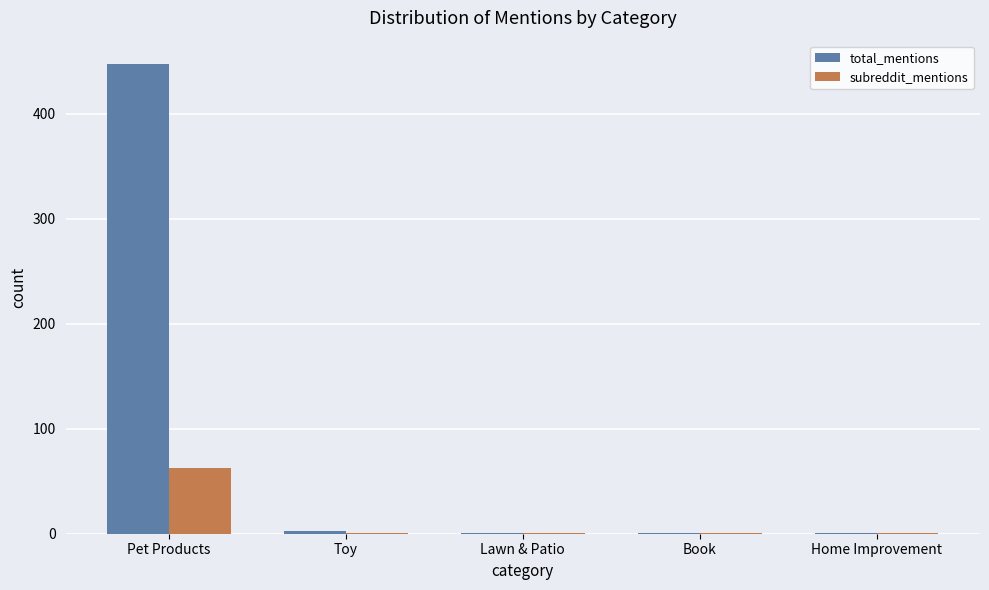

Which series has the largest total across all categories?

total_mentions